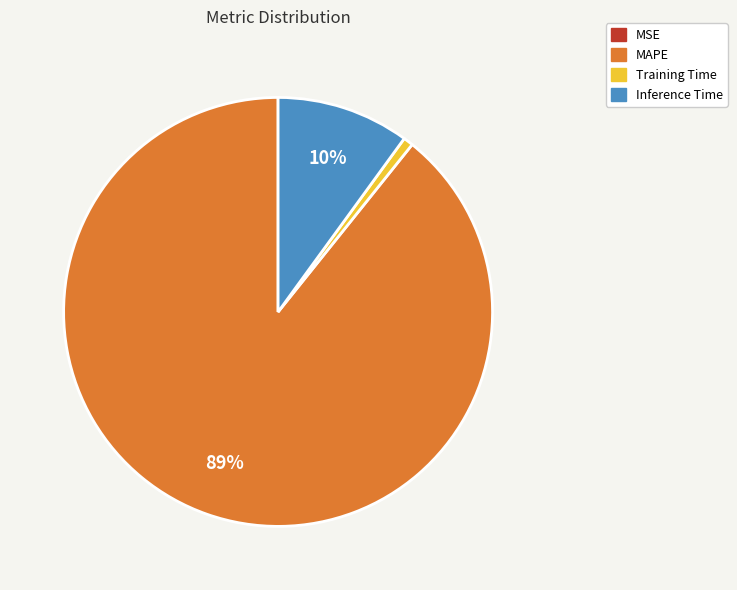

Does any single category account for the majority?

Yes